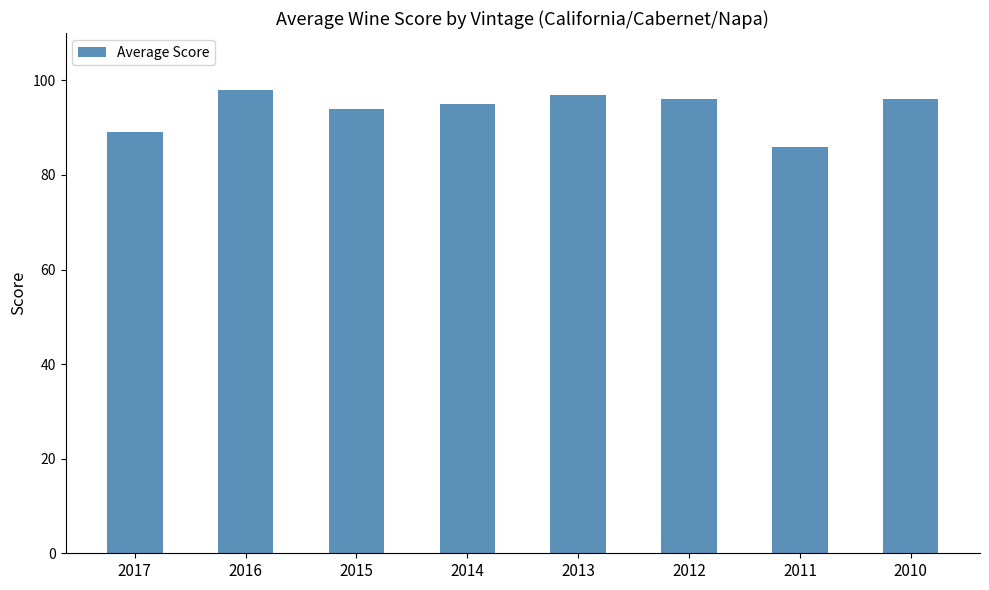

What is the change in value from 2015 to 2012?

+2